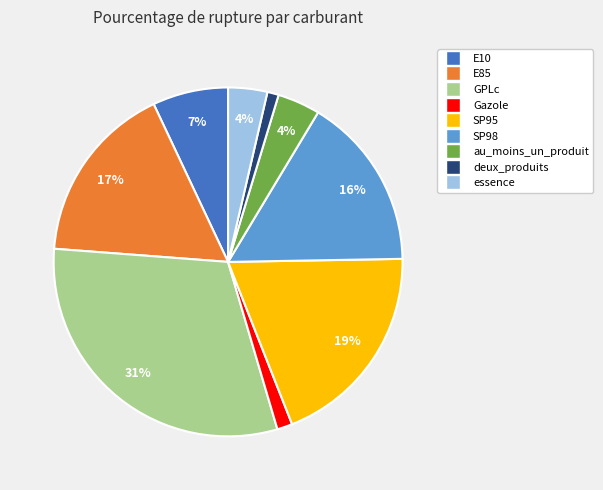

Does au_moins_un_produit represent more than half of the total?

No